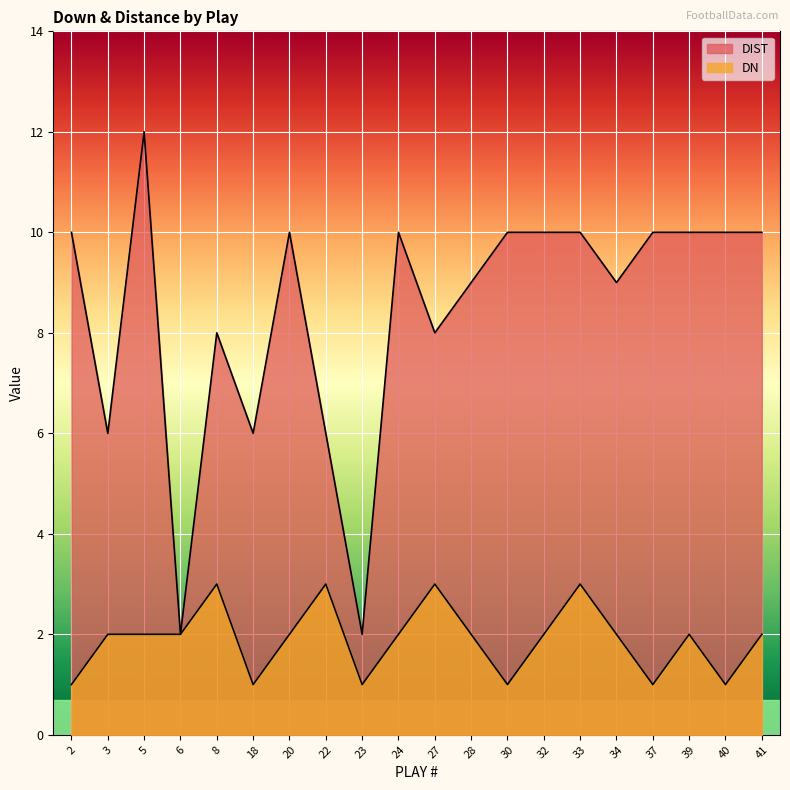

The DN series shows 3 at 3. True or false?

False